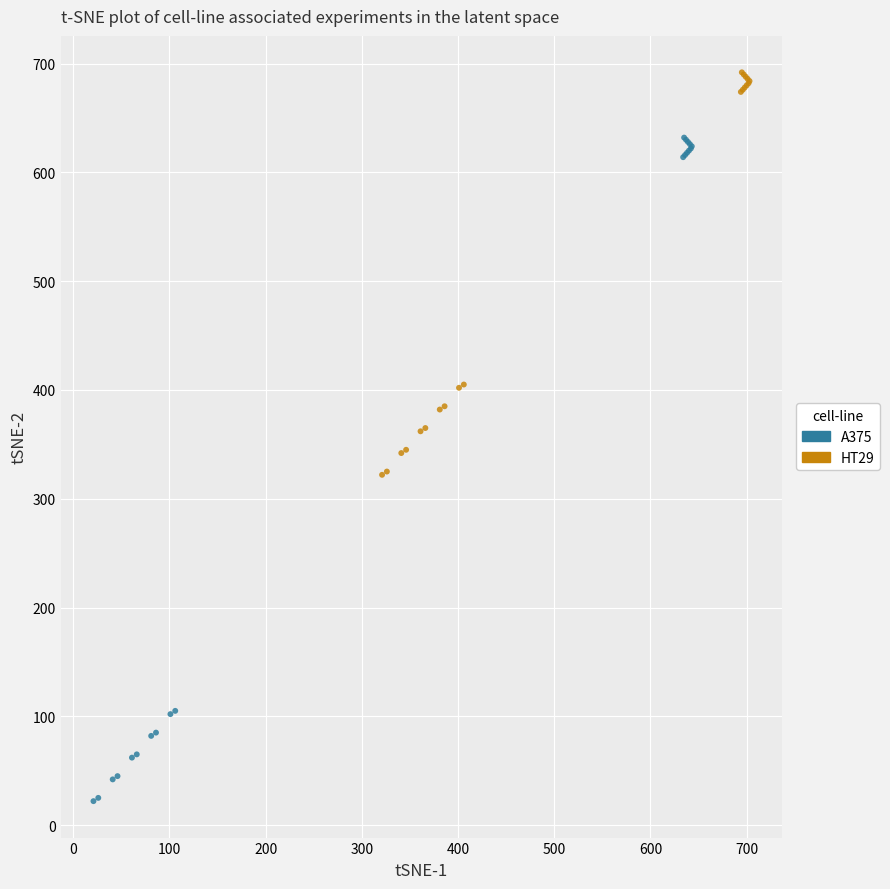

Which series contains the lowest Y value?

A375